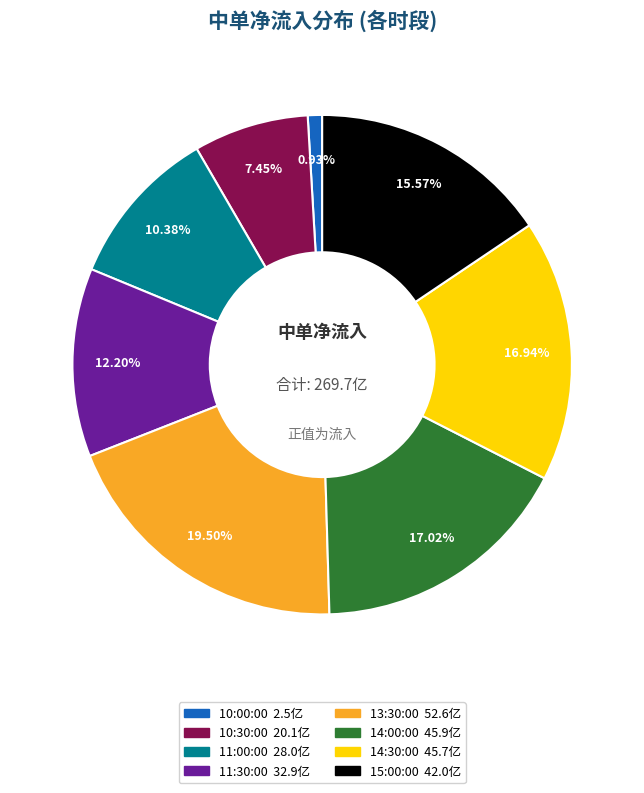

Do 10:30:00 and 10:00:00 together represent more than half of the pie?

No